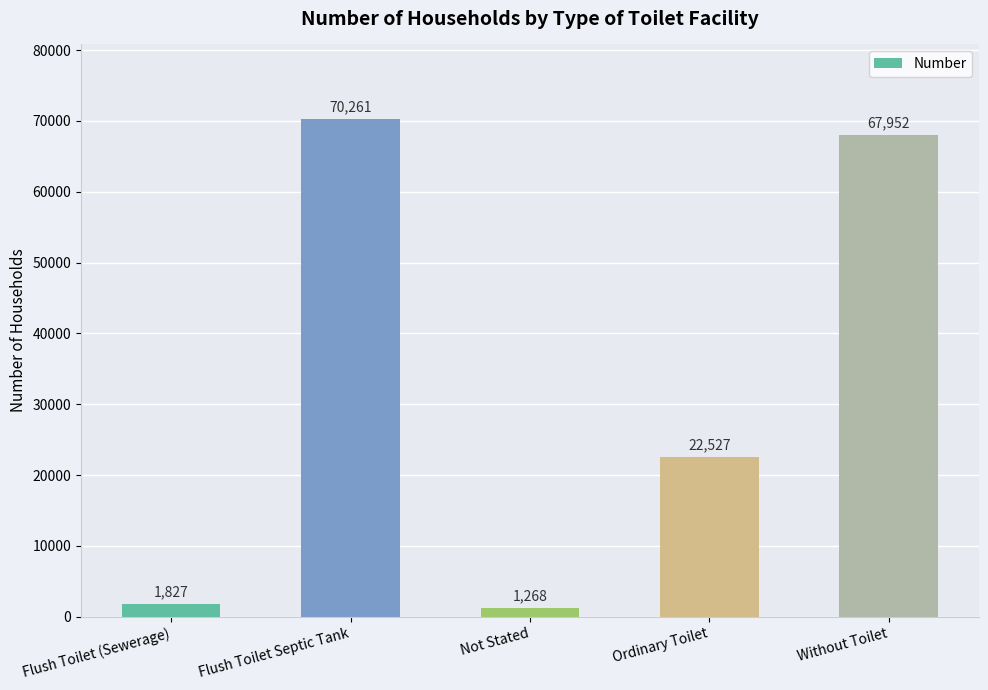

Between Flush Toilet Septic Tank and Not Stated, which is larger?

Flush Toilet Septic Tank